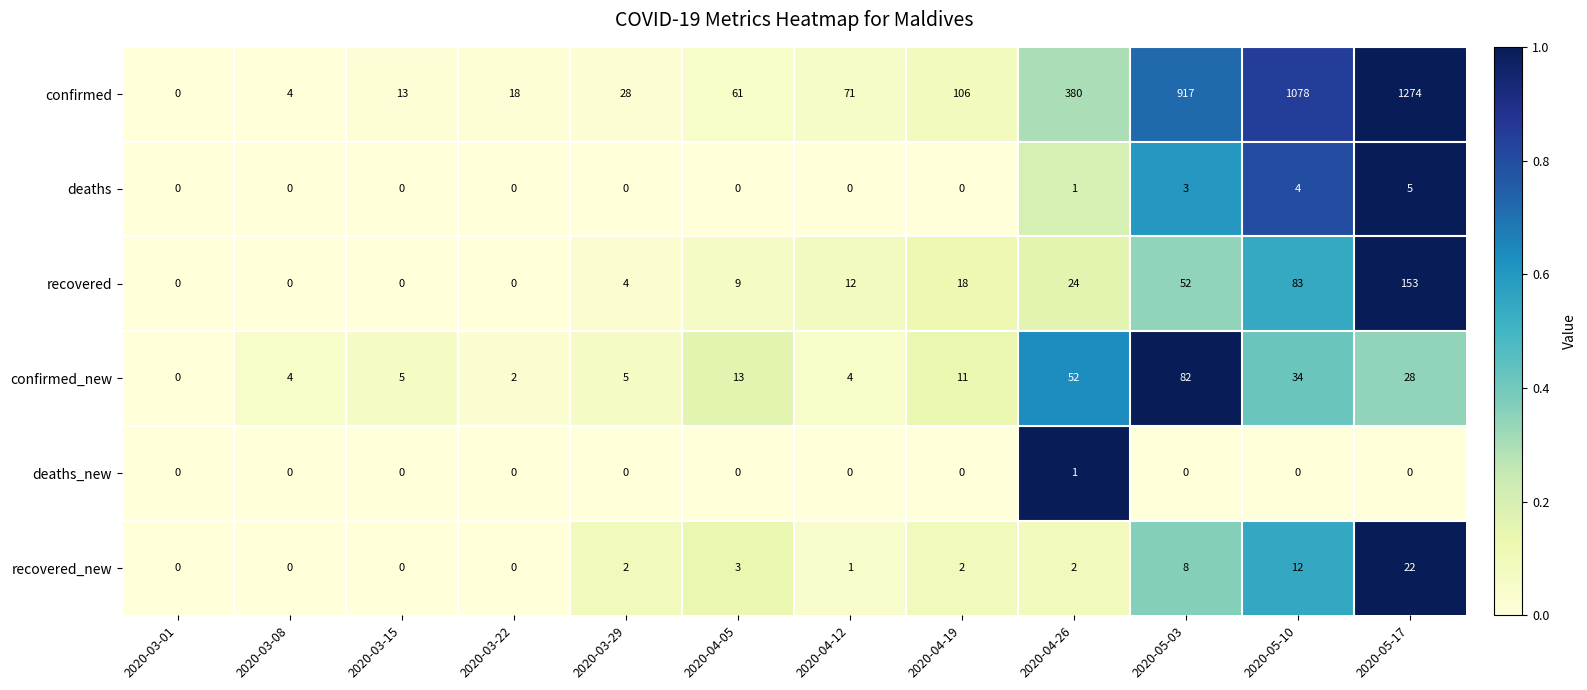

At which category is the sum across all series the highest?

2020-05-17